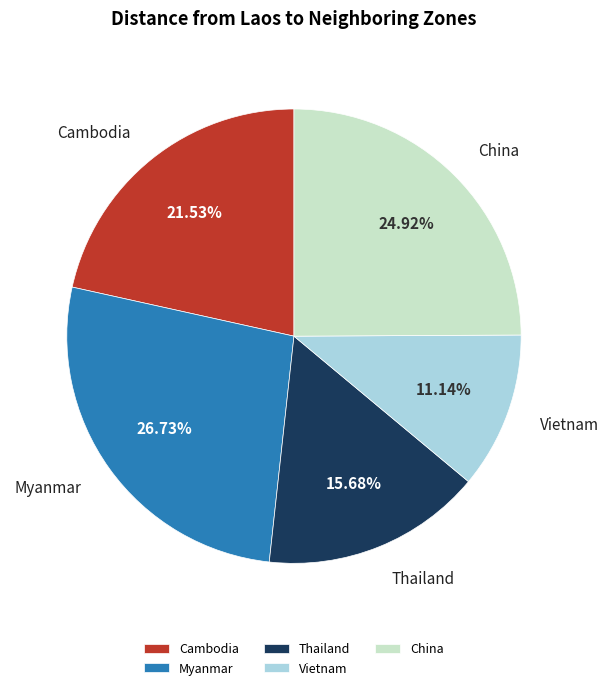

The China slice represents 25% of the pie. True or false?

True